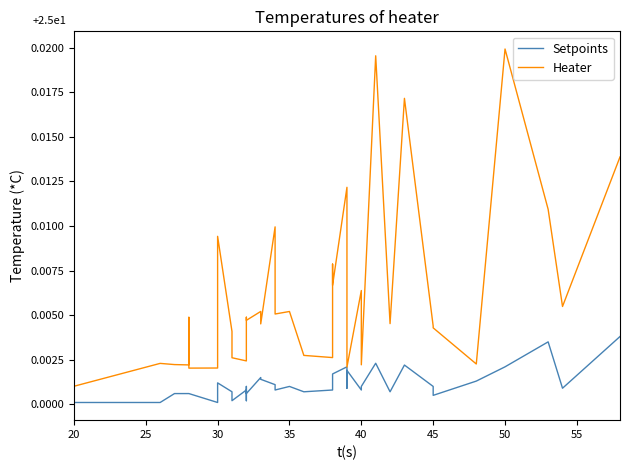

At how many categories does at least one series exceed 0?

40